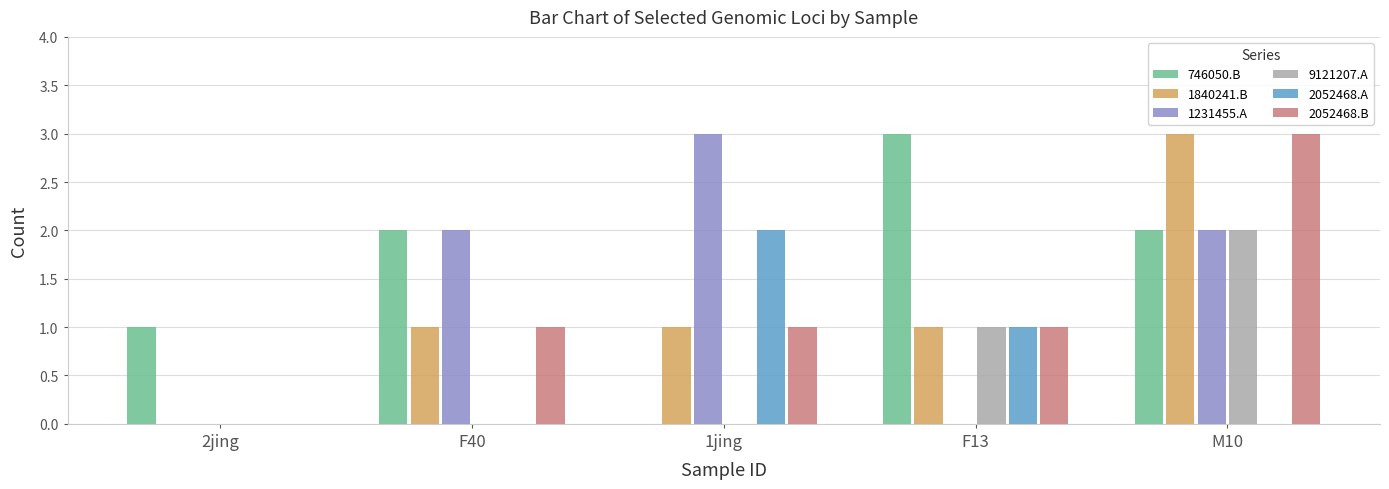

Is it true that 1231455.A equals 2 at F13?

False